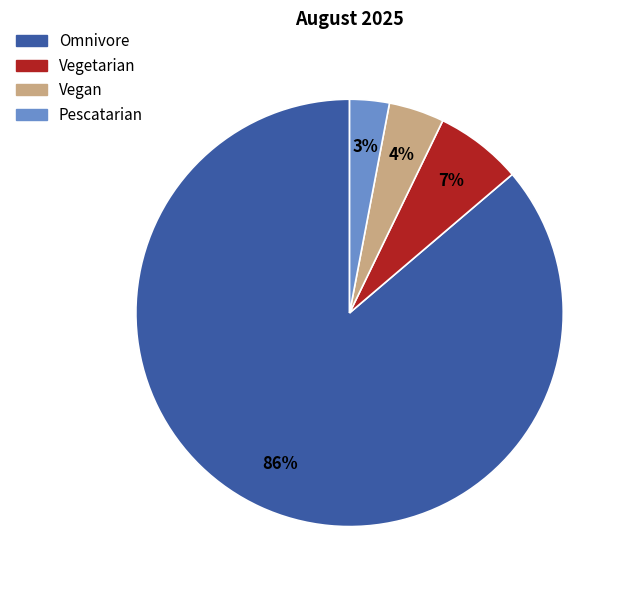

To the nearest percent, what is the difference between the Pescatarian and Vegetarian slice percentages?

4%